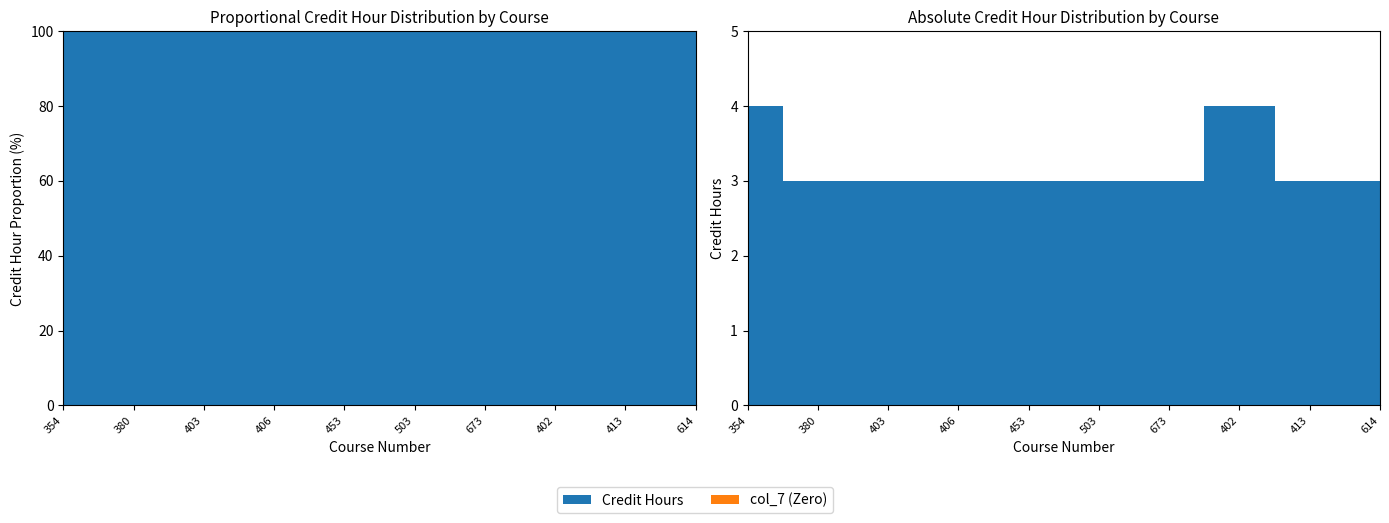

Reading left to right, extract all data points from this chart.

Credit Hours: 4	3	3	3	3	3	3	4	3	3
col_7 (Zero): 0	0	0	0	0	0	0	0	0	0